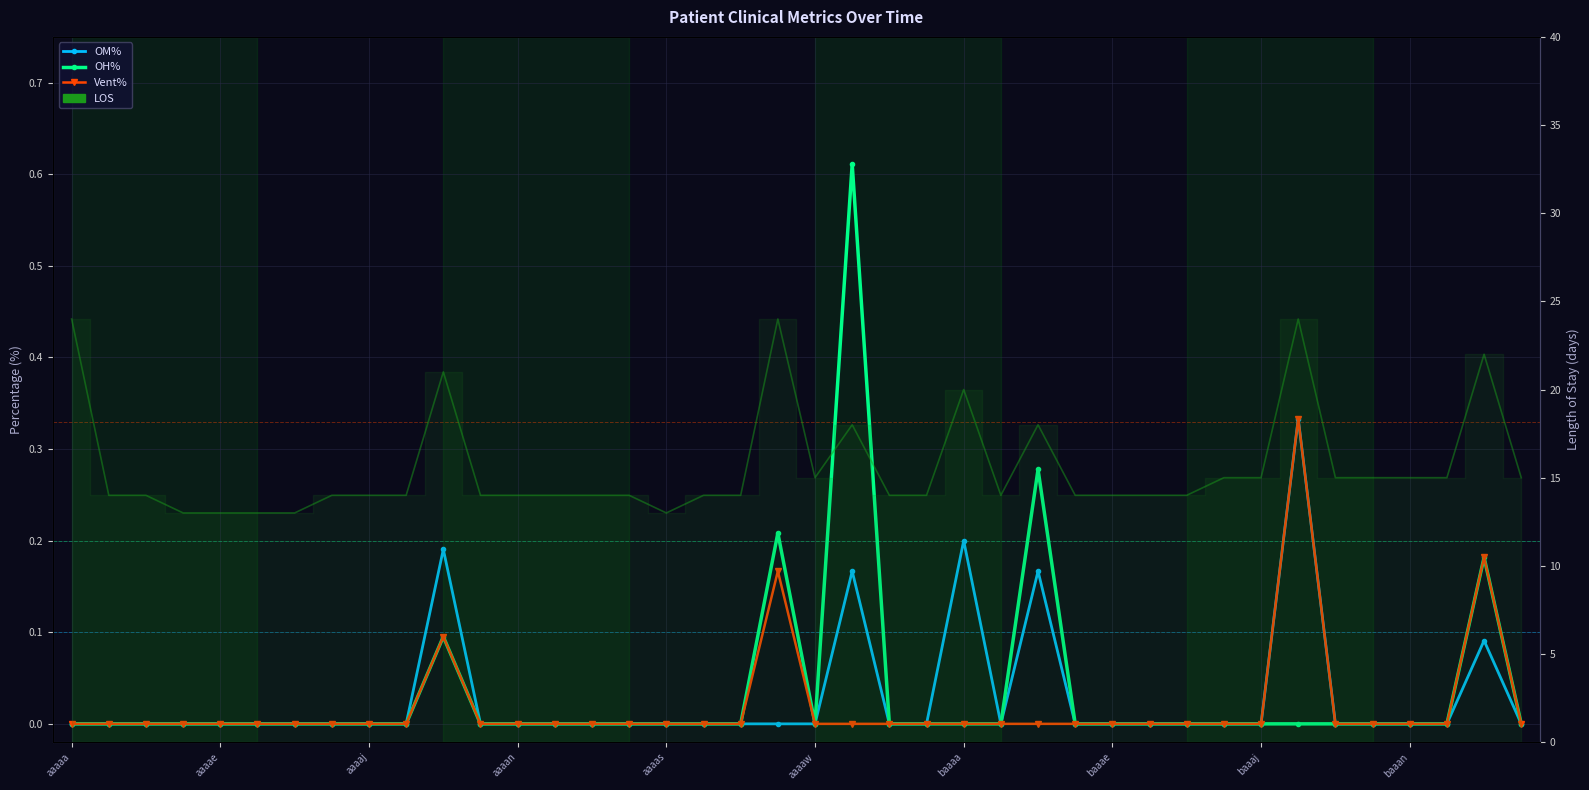

Which series changed the most between aaaan and 38?

LOS